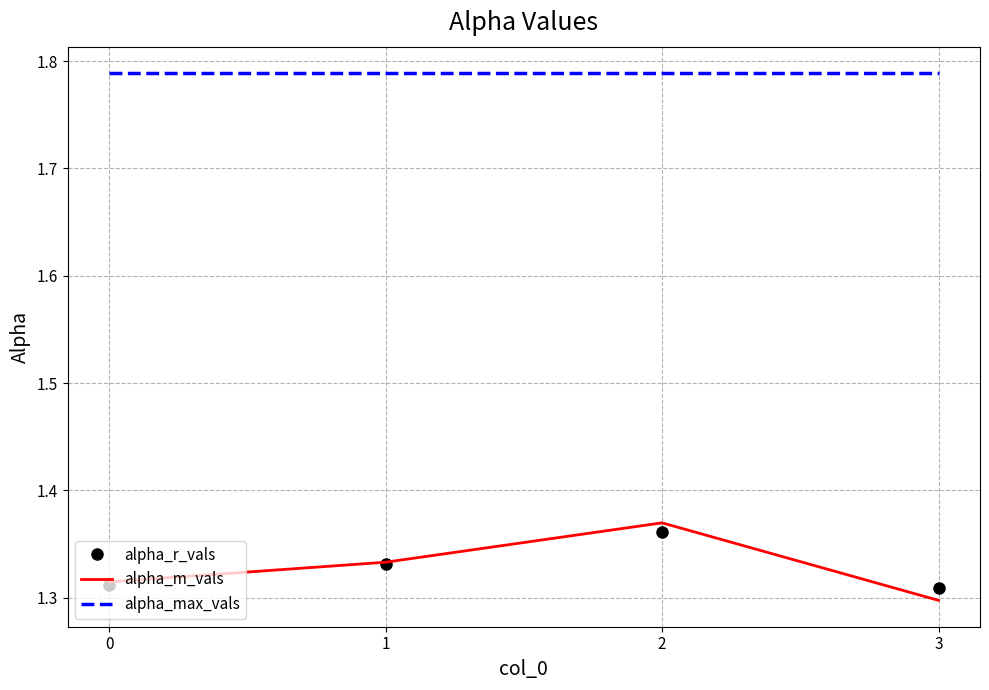

At which label is alpha_m_vals closest to 1?

3